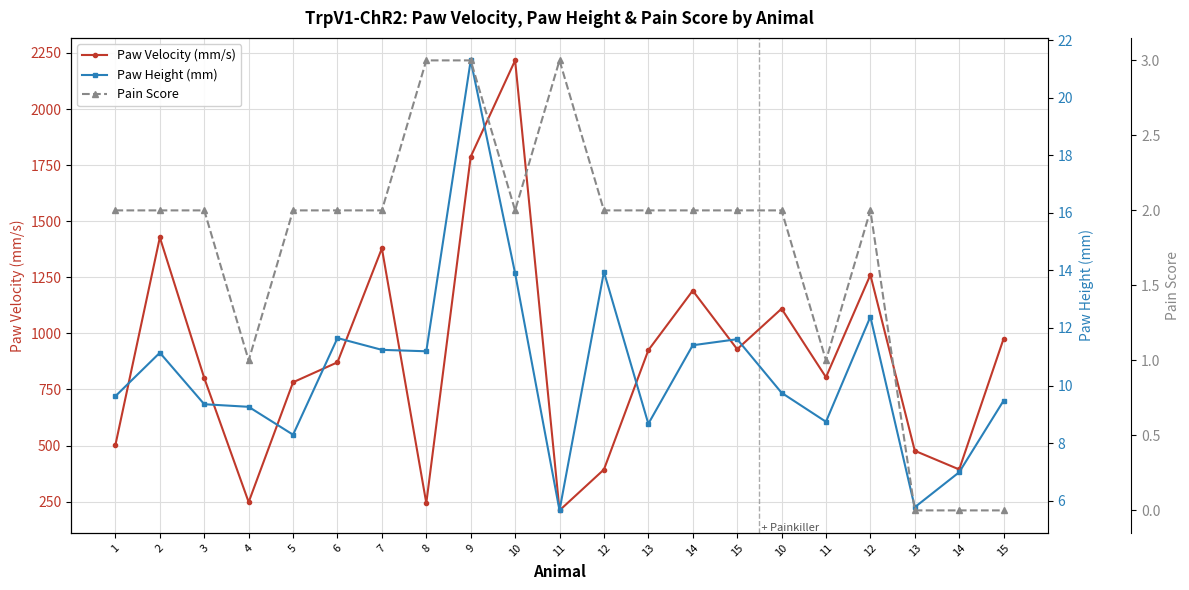

How many data points in Paw Height (mm) are above 9?

15